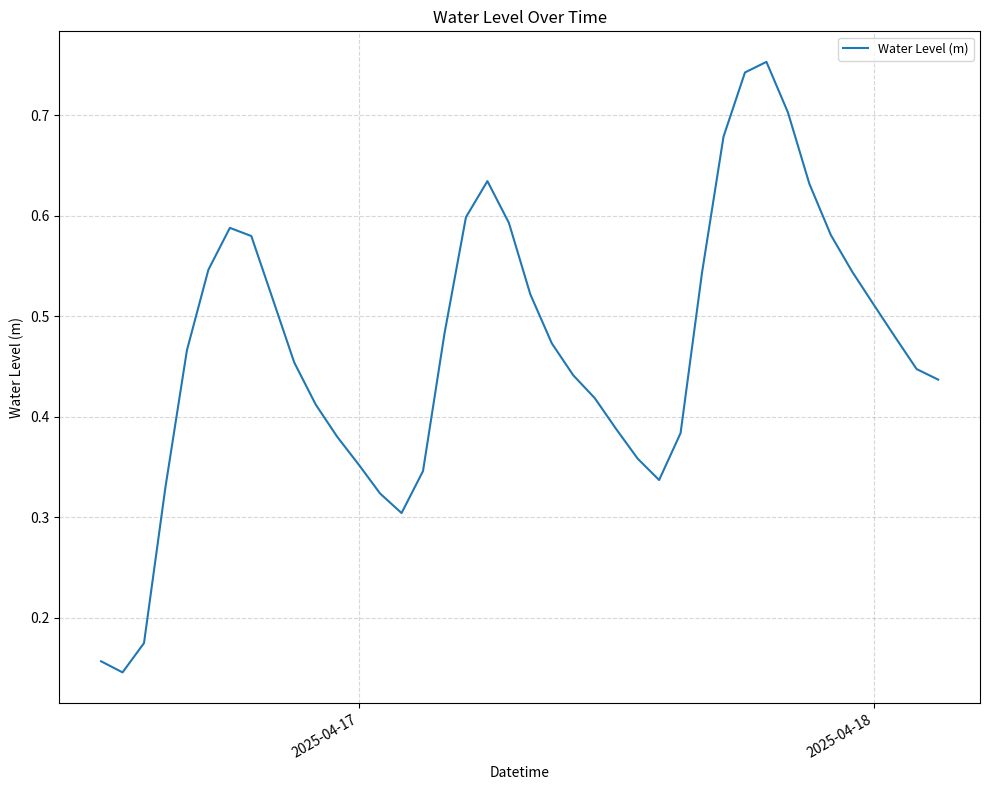

How many interior local peaks (higher than both neighbors) does the data have?

3